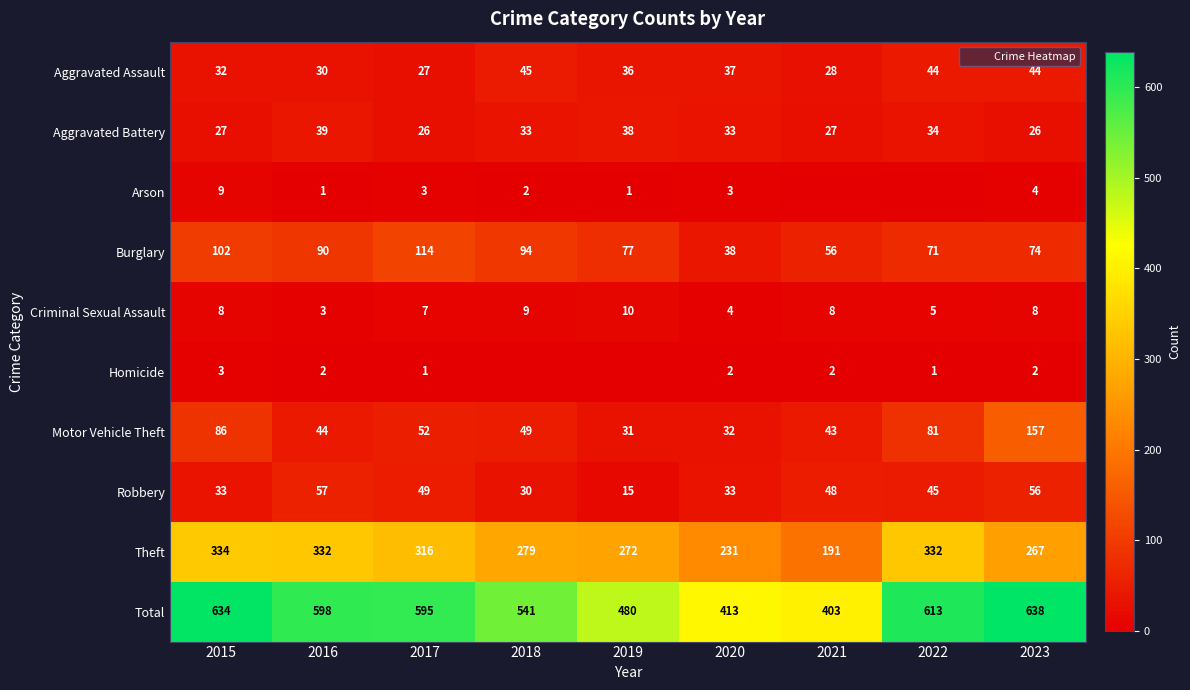

How many data points does each series have?

9